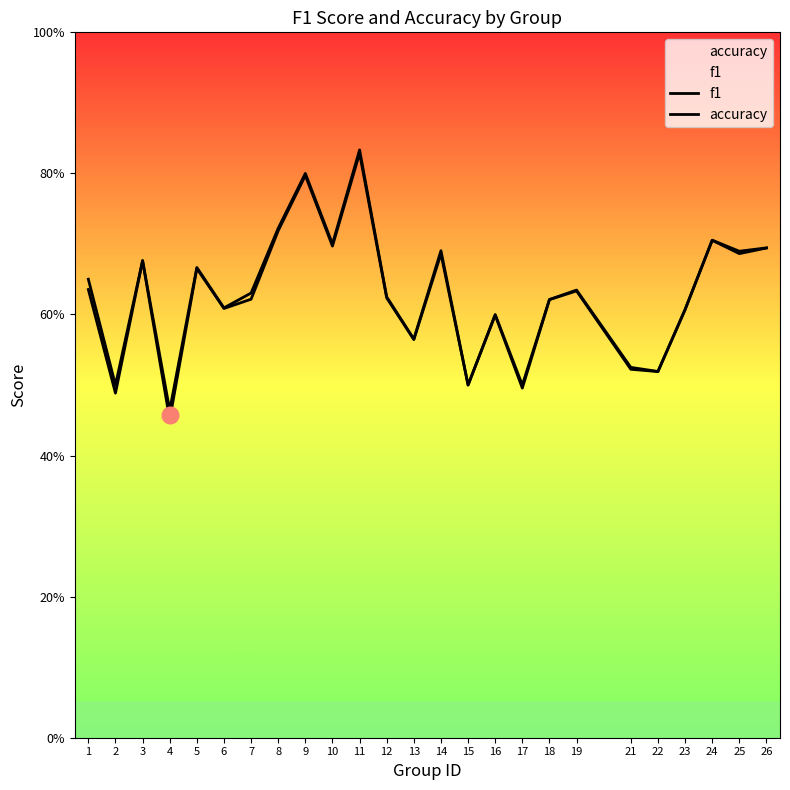

Reading left to right, what are all the values shown in this chart?

f1: 1=0.6	2=0.5	3=0.7	4=0.5	5=0.7	6=0.6	7=0.6	8=0.7	9=0.8	10=0.7	11=0.8	12=0.6	13=0.6	14=0.7	15=0.5	16=0.6	17=0.5	18=0.6	19=0.6	21=0.5	22=0.5	23=0.6	24=0.7	25=0.7	26=0.7
accuracy: 1=0.7	2=0.5	3=0.7	4=0.5	5=0.7	6=0.6	7=0.6	8=0.7	9=0.8	10=0.7	11=0.8	12=0.6	13=0.6	14=0.7	15=0.5	16=0.6	17=0.5	18=0.6	19=0.6	21=0.5	22=0.5	23=0.6	24=0.7	25=0.7	26=0.7